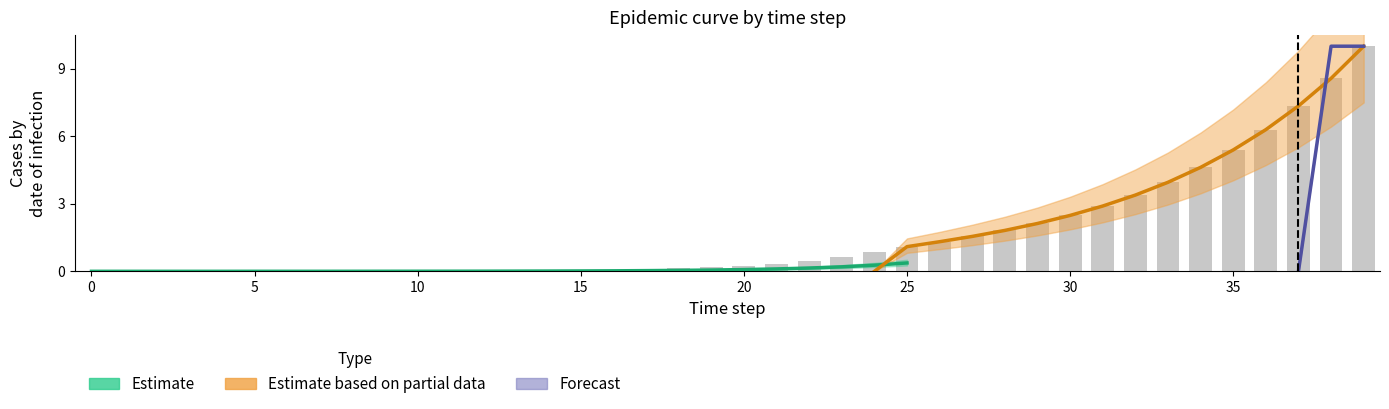

Are the bars grouped side by side (vs. stacked)?

No